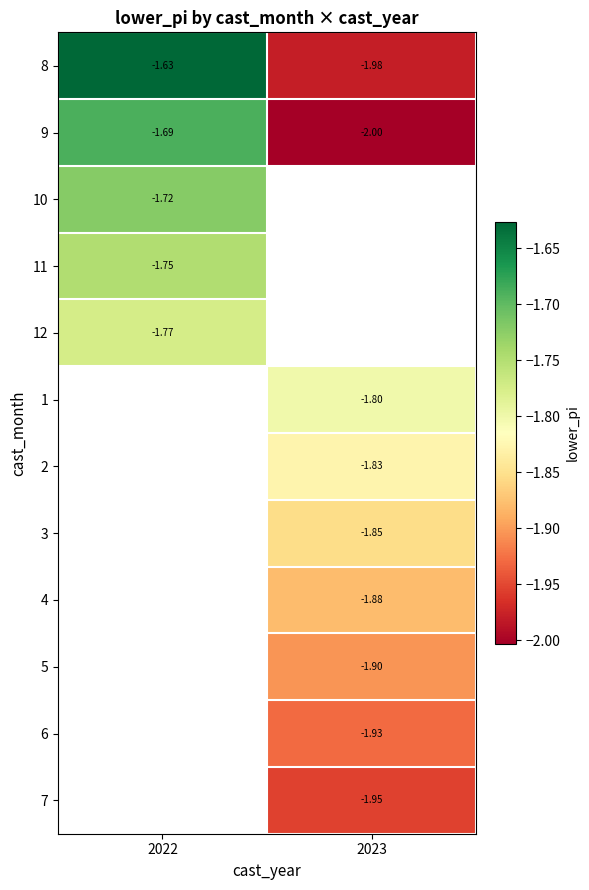

List the series in order of their peak value, lowest first.

12, 1, 2, 3, 4, 5, 6, 7, 11, 10, 9, 8